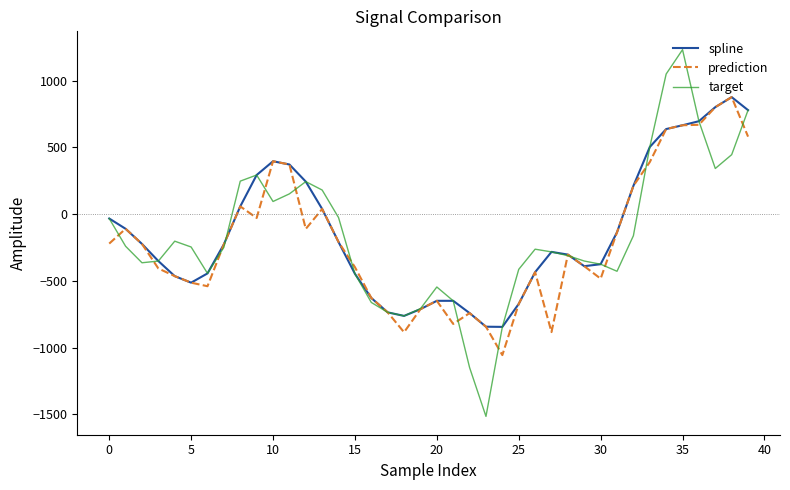

Which series has the widest spread of values?

target